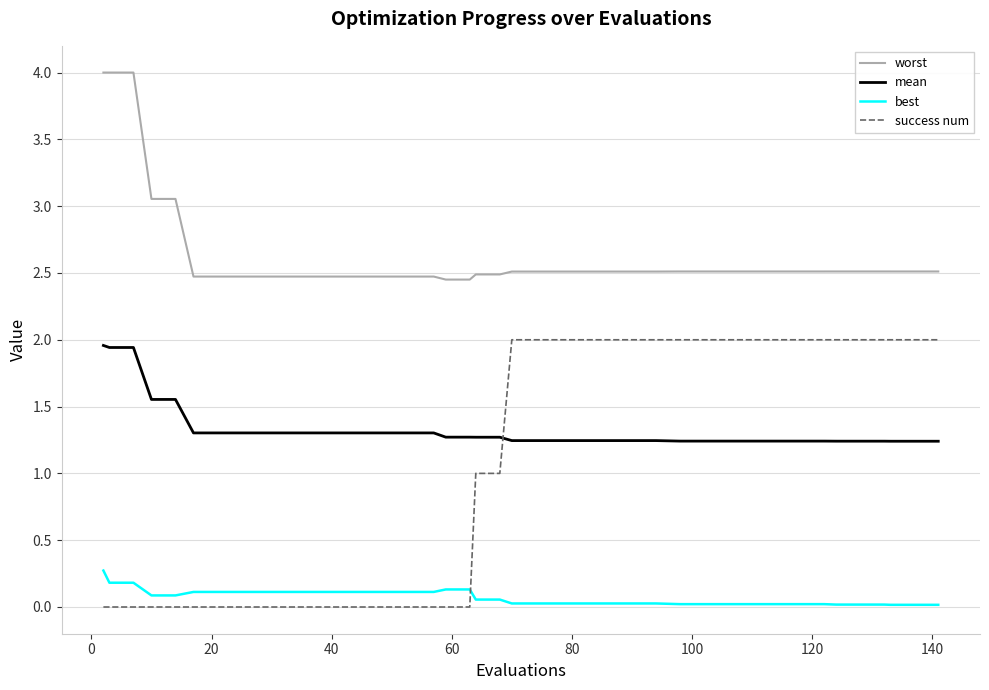

True or false: best and worst cross at least once.

False